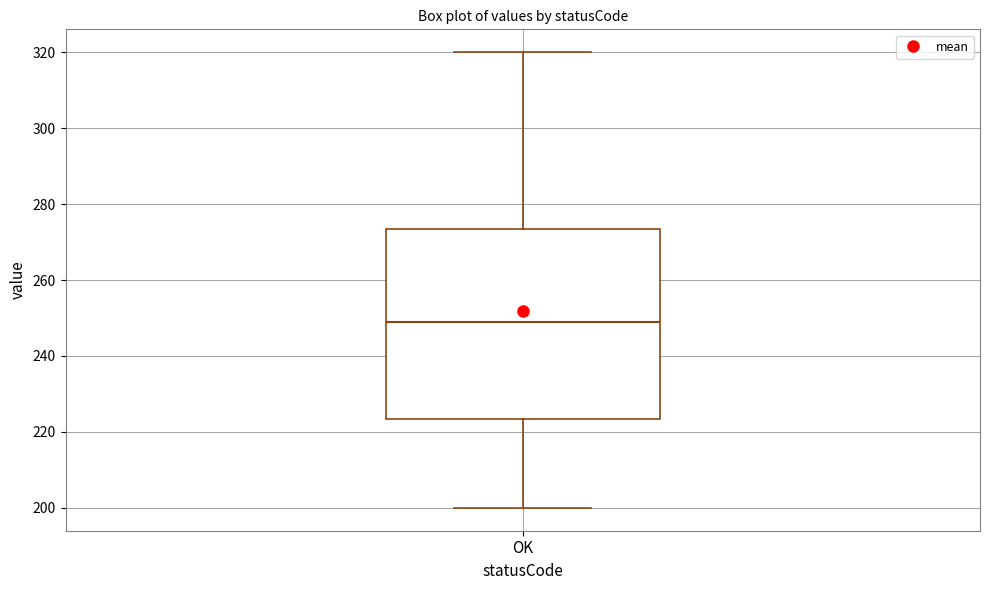

Read this box plot against the y-axis: the position of the median line, the range covered by the box, and the ends of both whiskers. The values are not printed on the chart, so give them approximately, as read against the axis.

median 250, box 224 to 274, whiskers 200 to 320